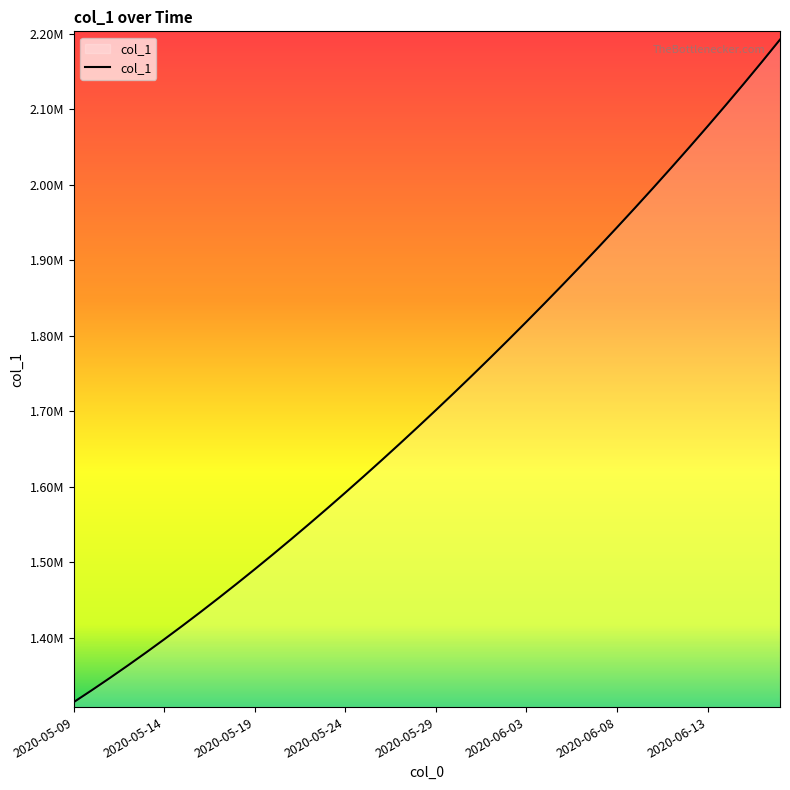

The chart shows a value of 2050013.1 at 34. True or false?

True